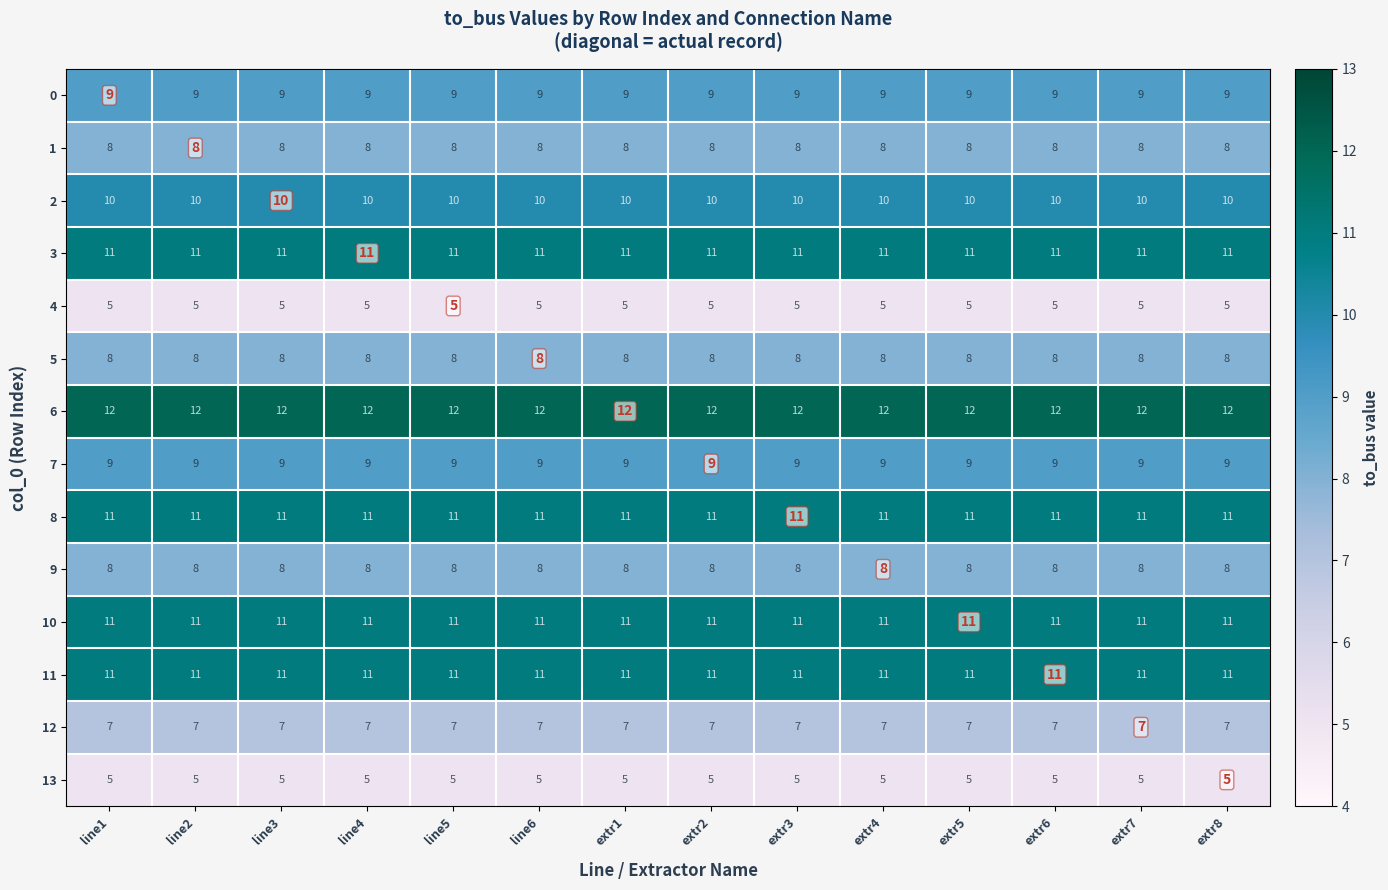

Read the 12 value at extr1.

7